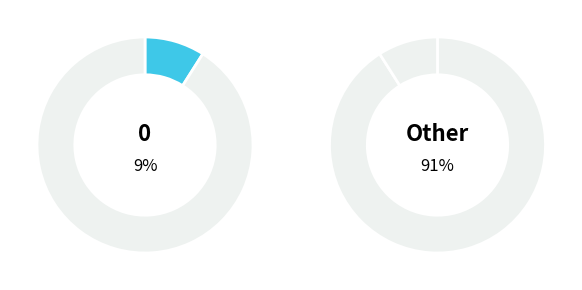

The 50 slice represents 1% of the pie. True or false?

False